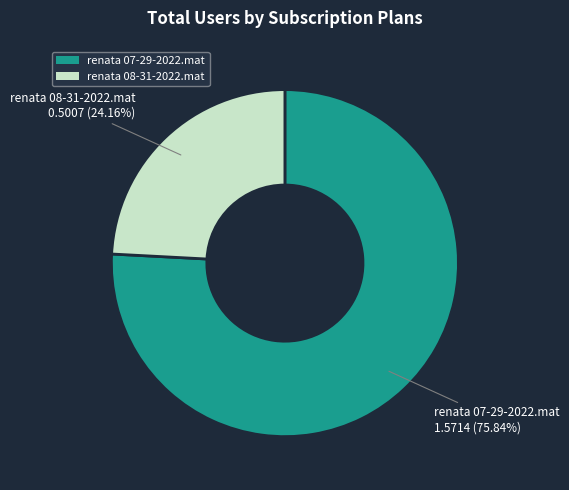

To the nearest percent, what is the average slice percentage?

50%